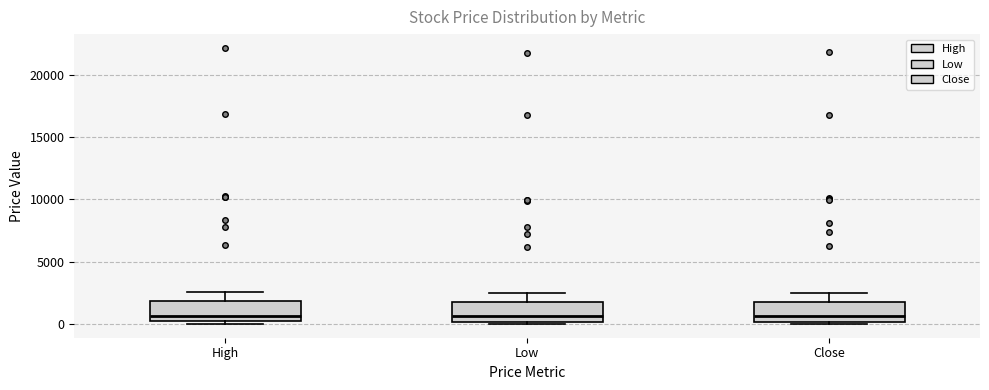

Where is the upper edge of the box for High on the y-axis? The values are not printed on the chart, so give them approximately, as read against the axis.

2000